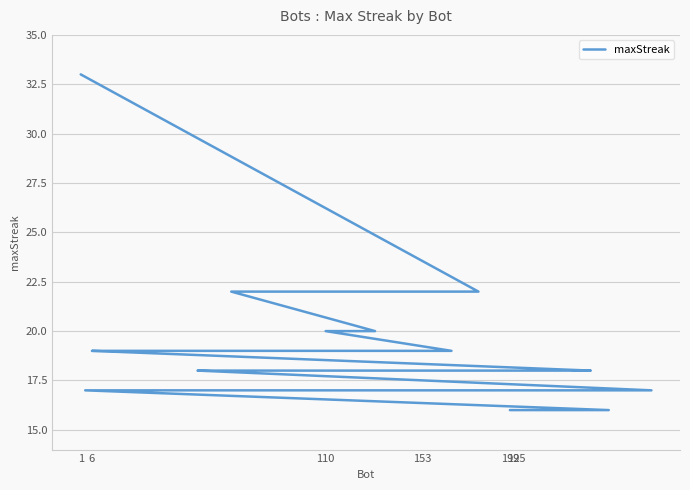

How many lines are shown in the chart?

1